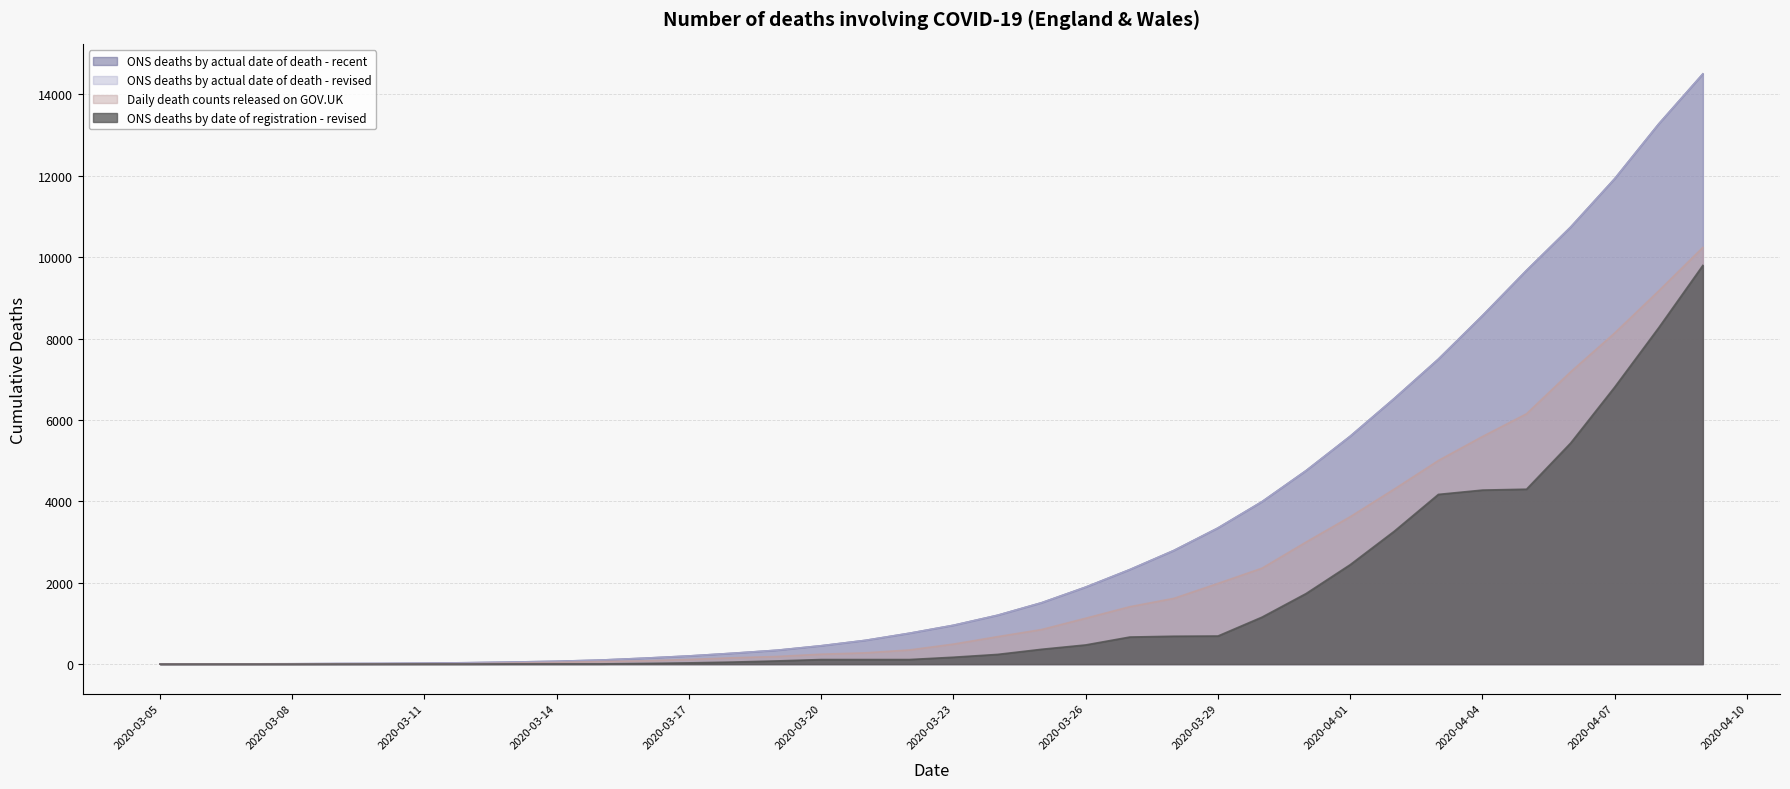

At which label does Daily death counts released on GOV.UK reach its minimum?

2020-03-05